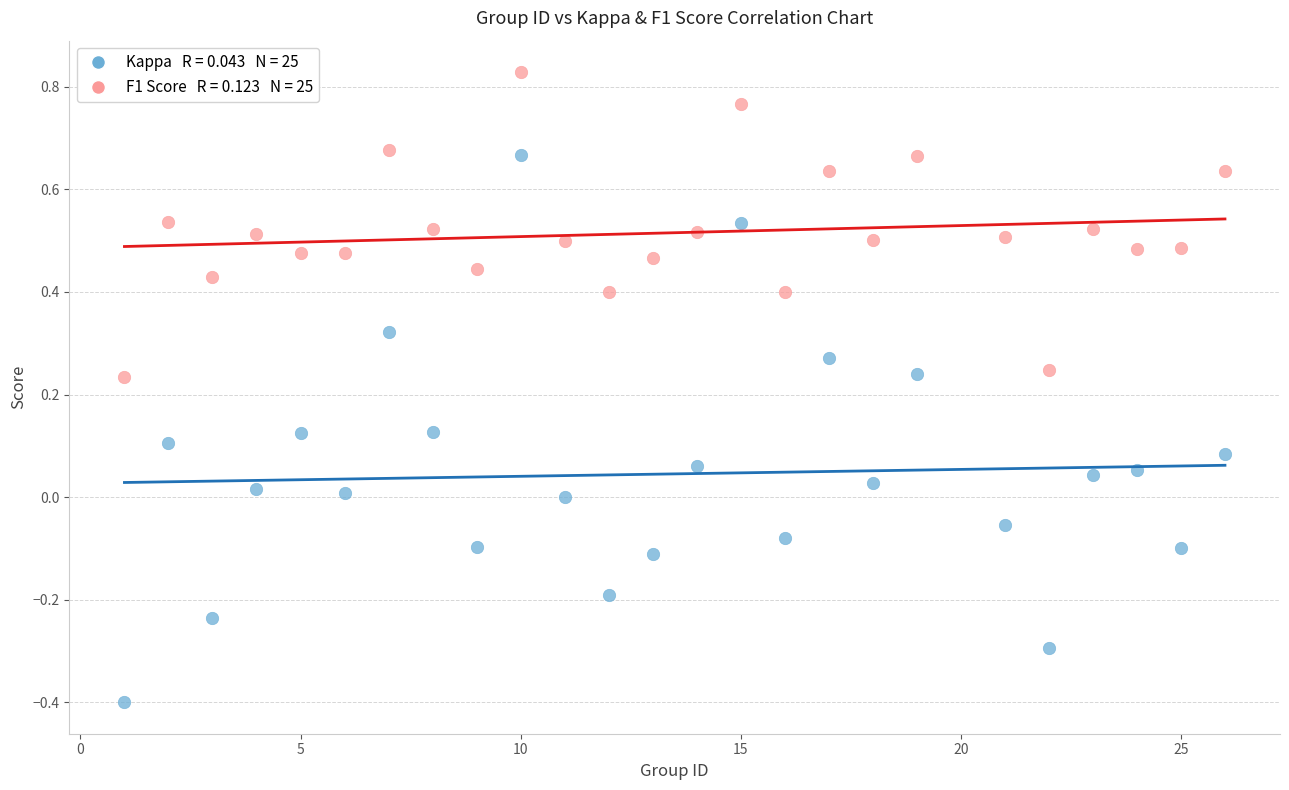

Across all data points, what is the range of X values (max minus min)?

25.0